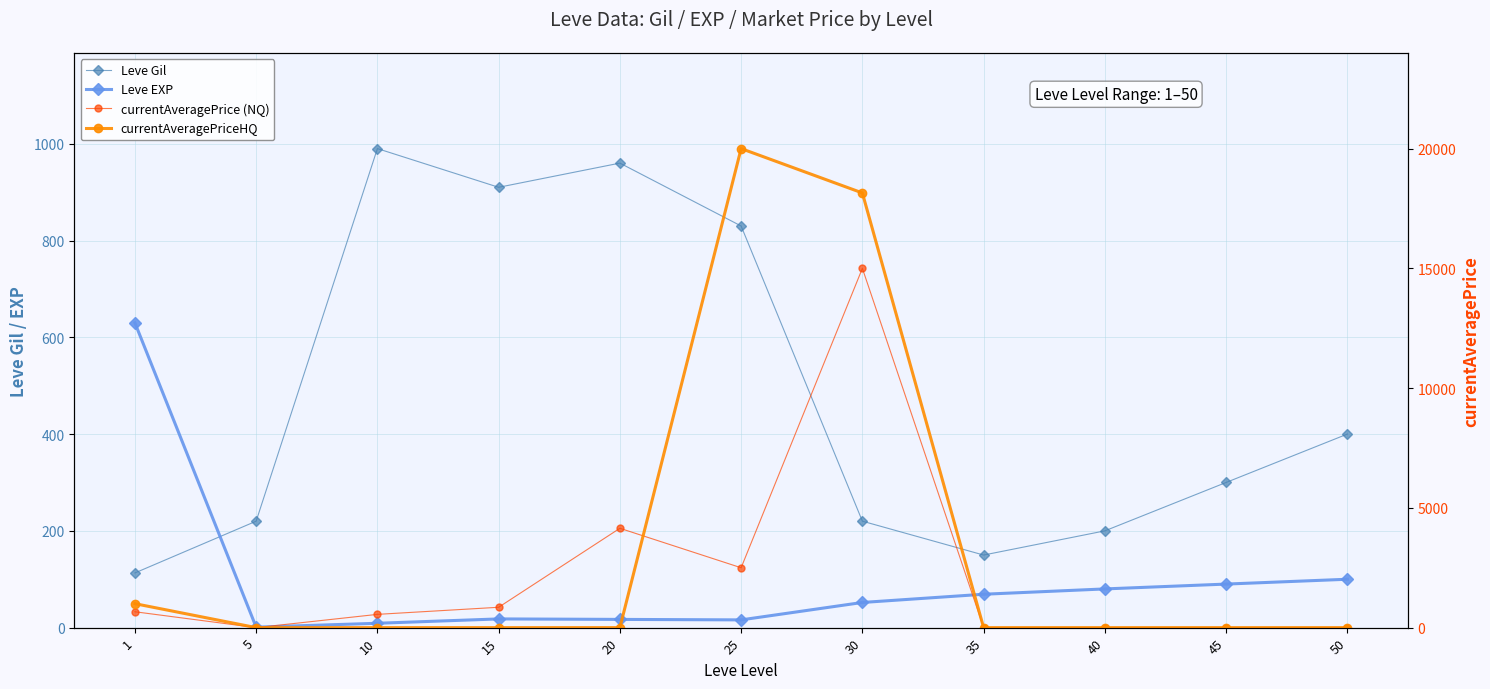

Which category has the lowest value across all series?

5